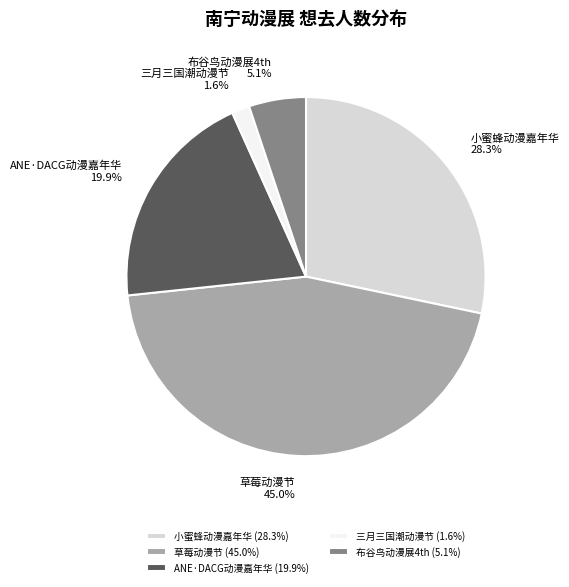

Count the number of slices in the pie.

5